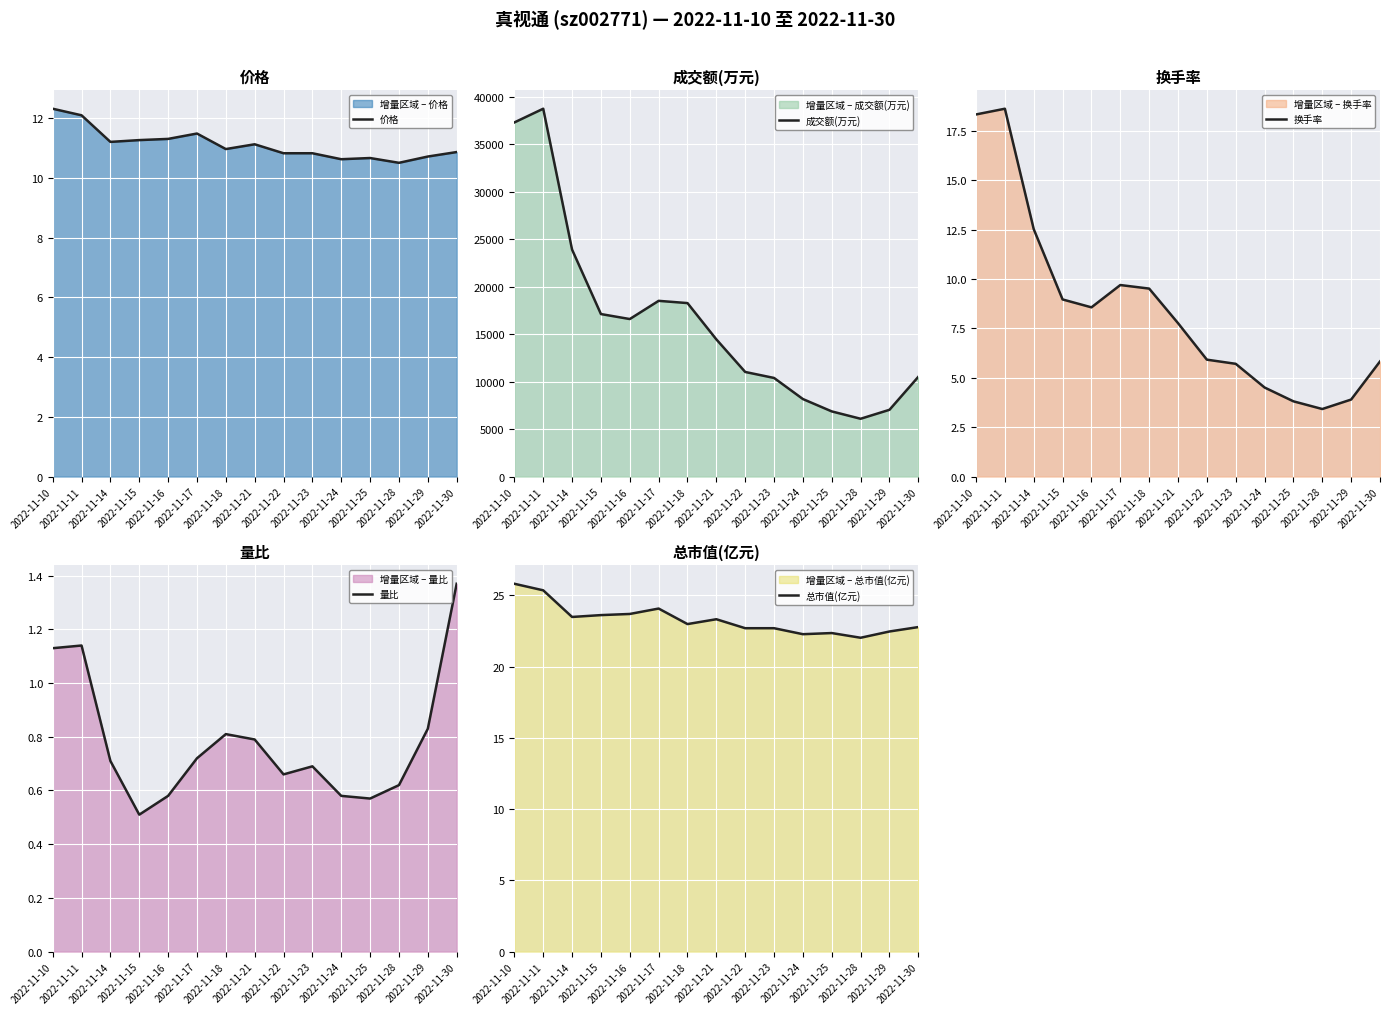

True or false: 成交额(万元) and 换手率 cross at least once.

False